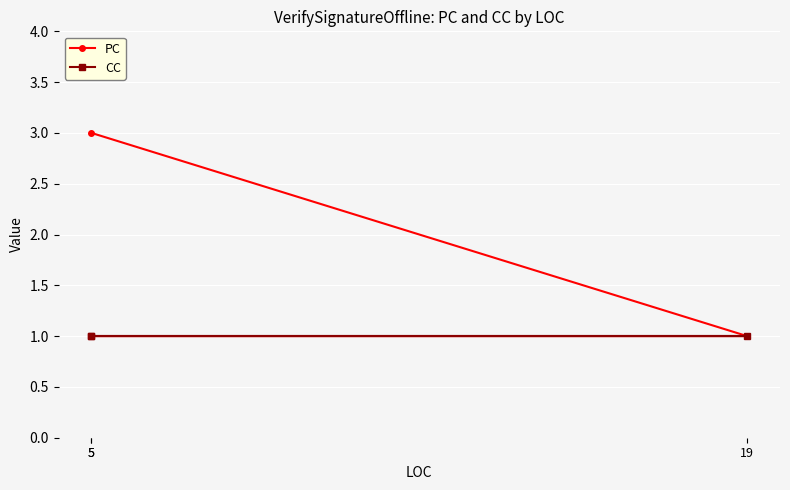

Between 5 and 5, which series saw the biggest shift?

PC